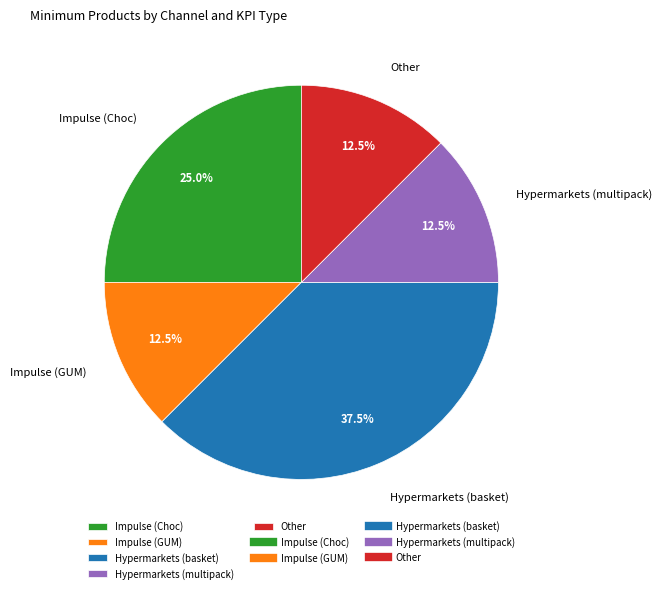

Approximately how many times larger is the value at Impulse (GUM) compared to Hypermarkets (multipack)?

1.0